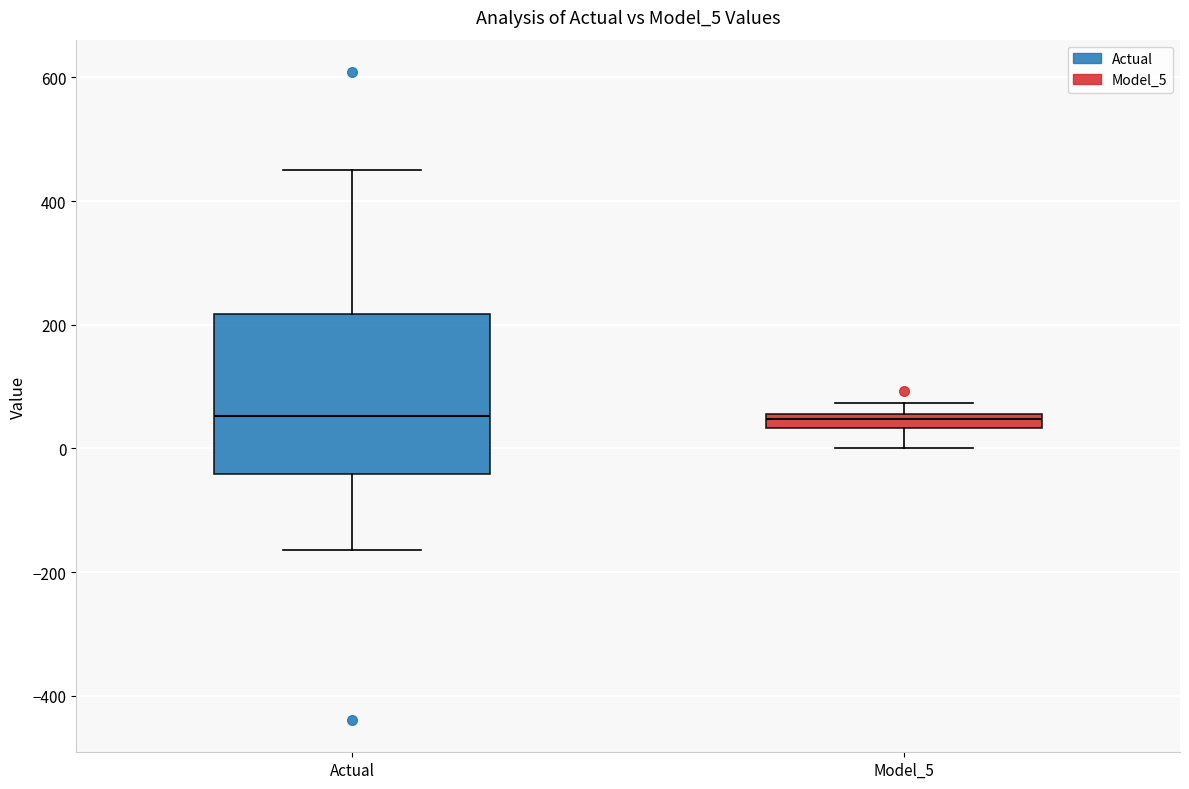

Which box is the tallest, from its lower edge to its upper edge?

Actual